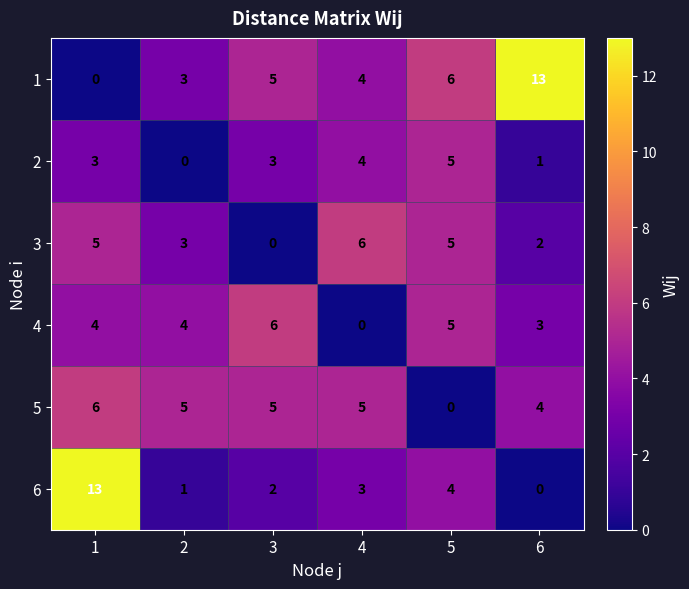

What is the difference between the second highest and minimum values in the 4 series?

5